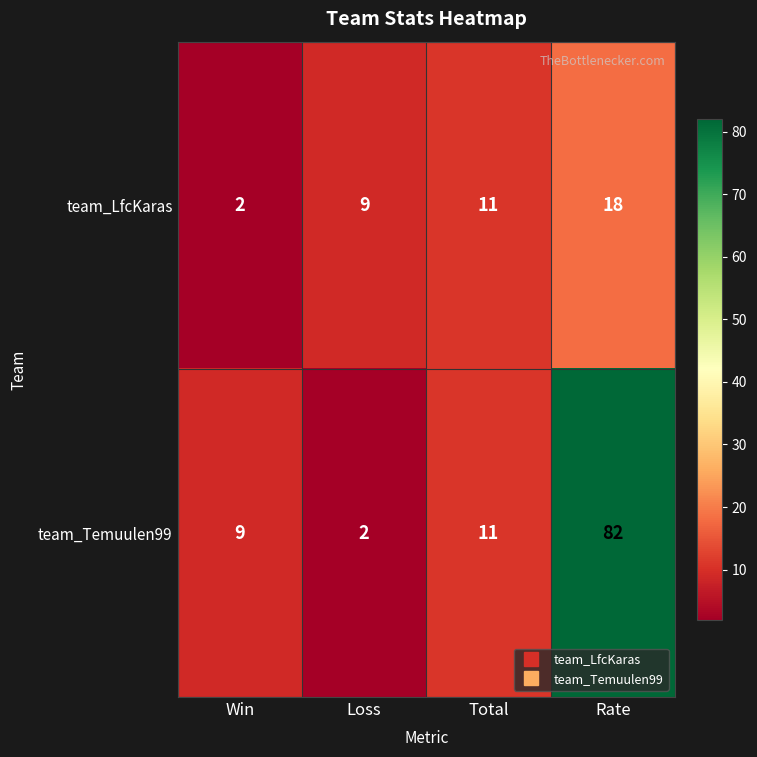

How many team_LfcKaras values are between 9 and 18?

3